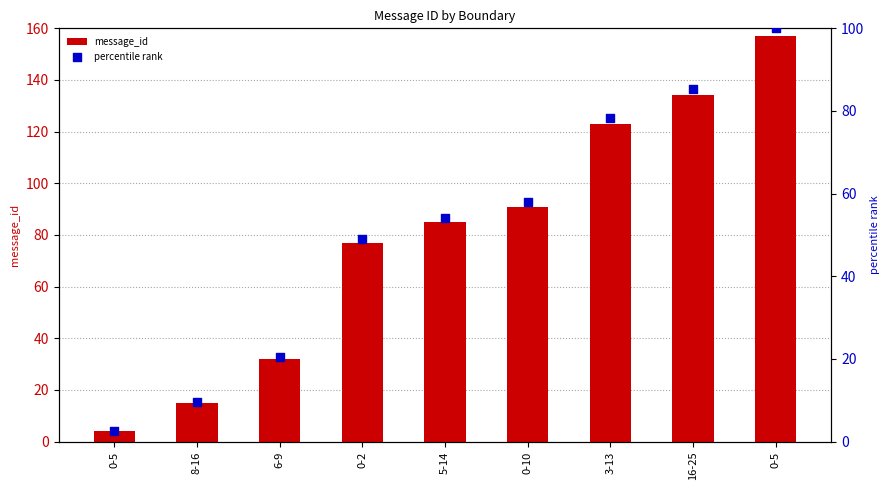

Is the value of percentile rank at 6-9 greater than the value of message_id at 0-2?

No